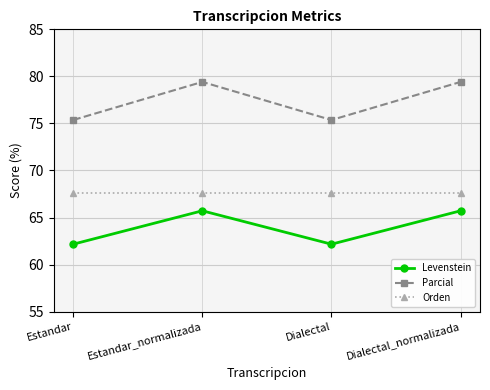

What is the difference between the highest and lowest values at Estandar?

13.2